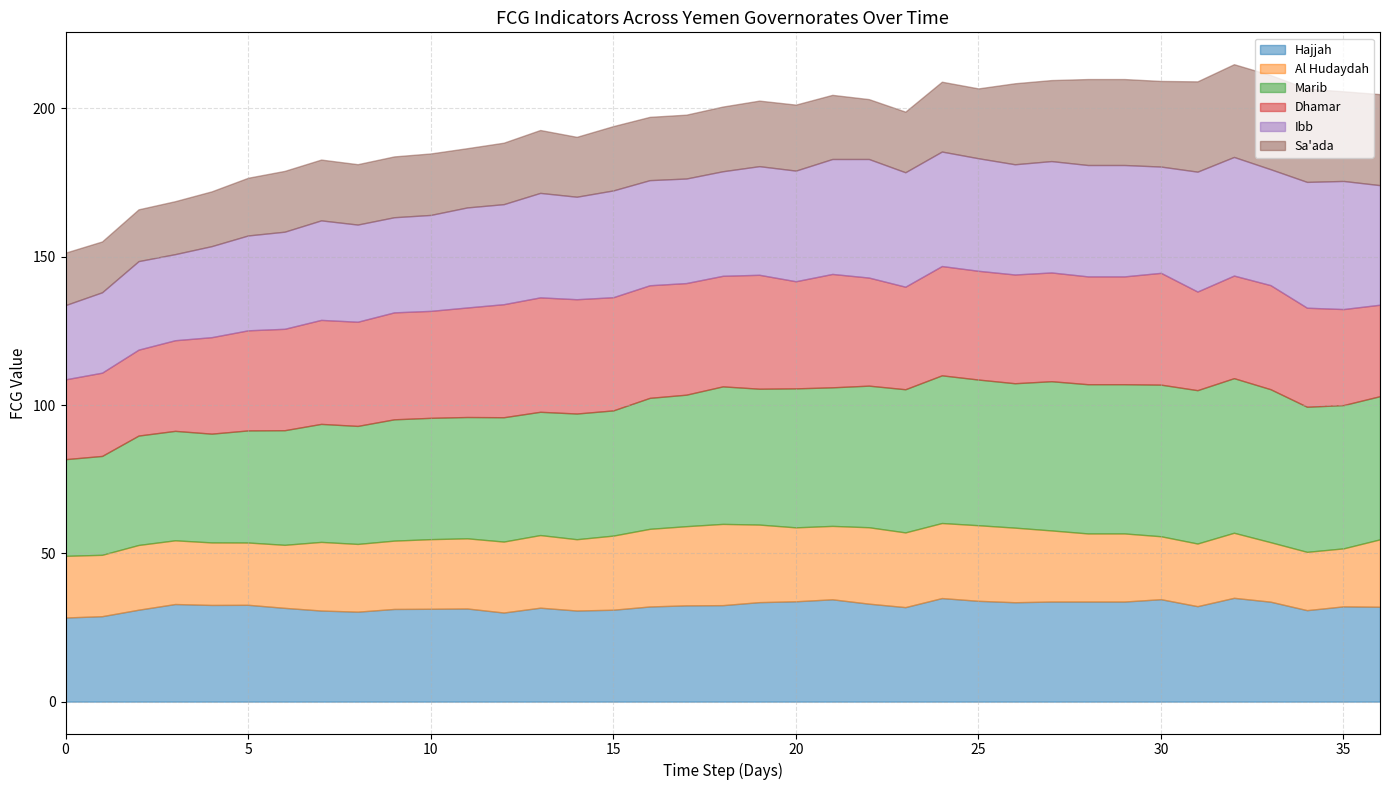

What are all the series names shown in the legend?

Hajjah, Al Hudaydah, Marib, Dhamar, Ibb, Sa'ada